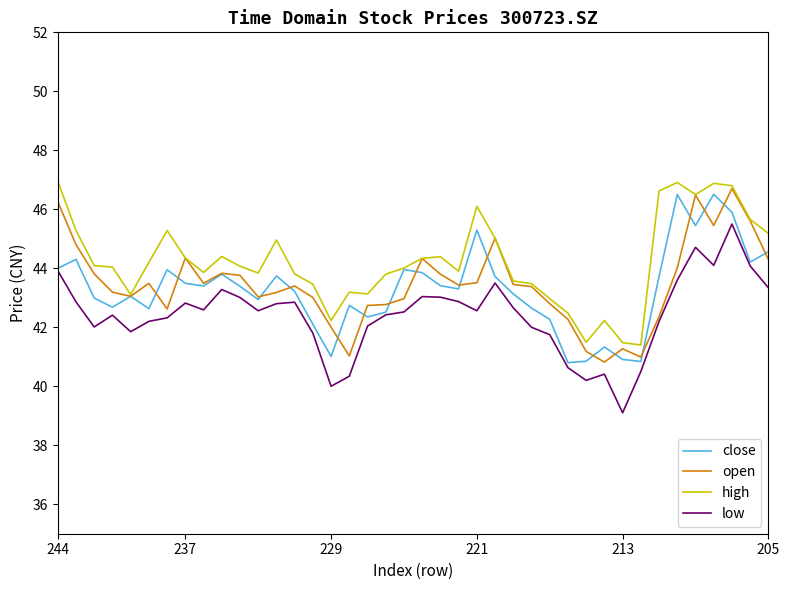

Rank the series by their maximum value, from highest to lowest.

high, open, close, low